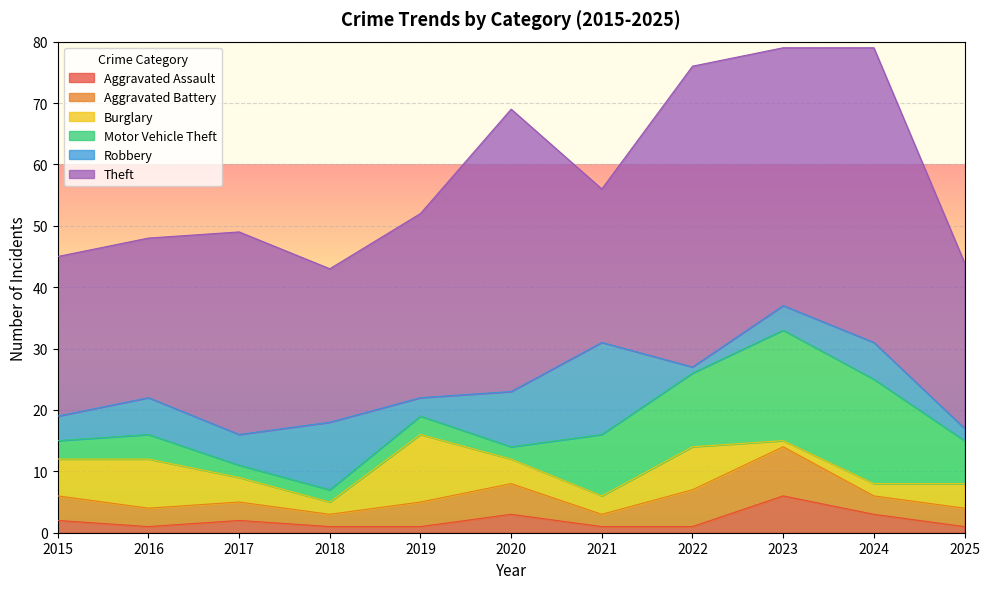

At which category does Theft reach its first local peak?

2017